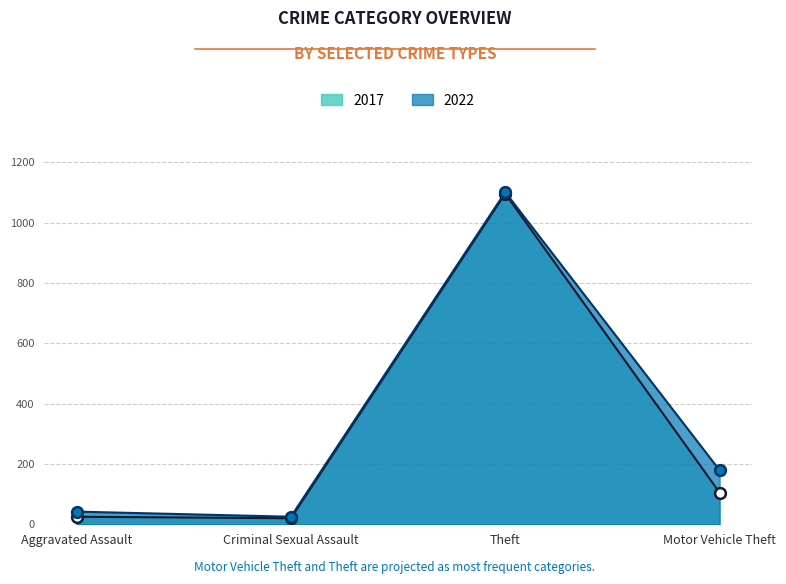

At which category is the sum across all series the highest?

Theft